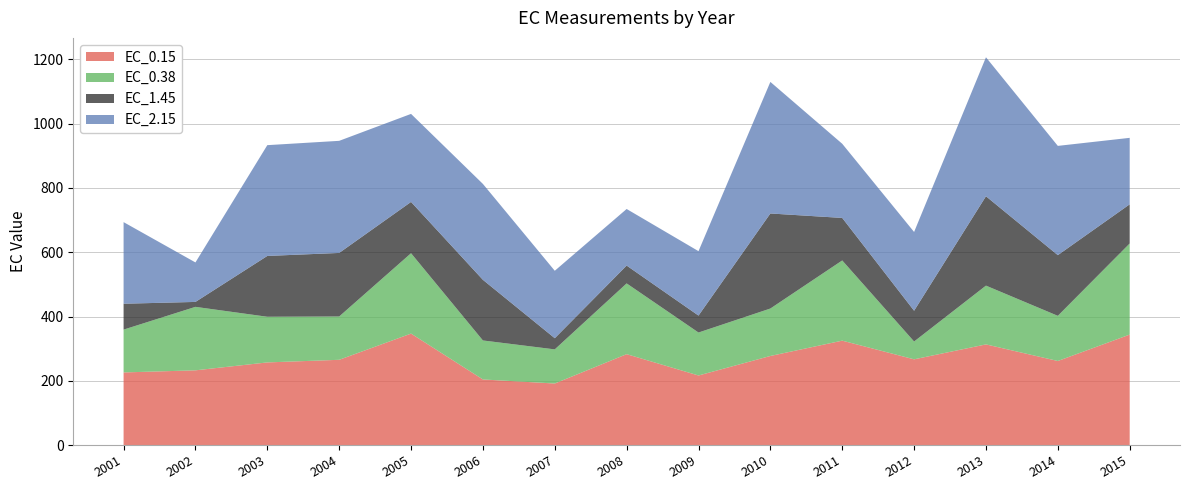

Reading left to right, list all the values displayed in this chart.

EC_0.15: 225.9	232.5	257.1	265.2	346.8	204.1	191.4	282.8	216.4	277.2	324.8	266.7	313.2	261.5	343.7
EC_0.38: 133.2	197.6	142.1	134.8	250.1	121.4	106.2	220.2	133.7	147.7	249.6	55.4	182.9	140.6	283.6
EC_1.45: 80.6	15.4	189.3	197.8	159.7	188.7	34.8	55.5	52.8	295.8	132.4	95.8	278.2	188.9	121.9
EC_2.15: 254.0	122.9	344.8	348.9	274.0	298.5	209.9	176.1	200.5	409.5	230.8	245.2	432.5	340.0	206.9